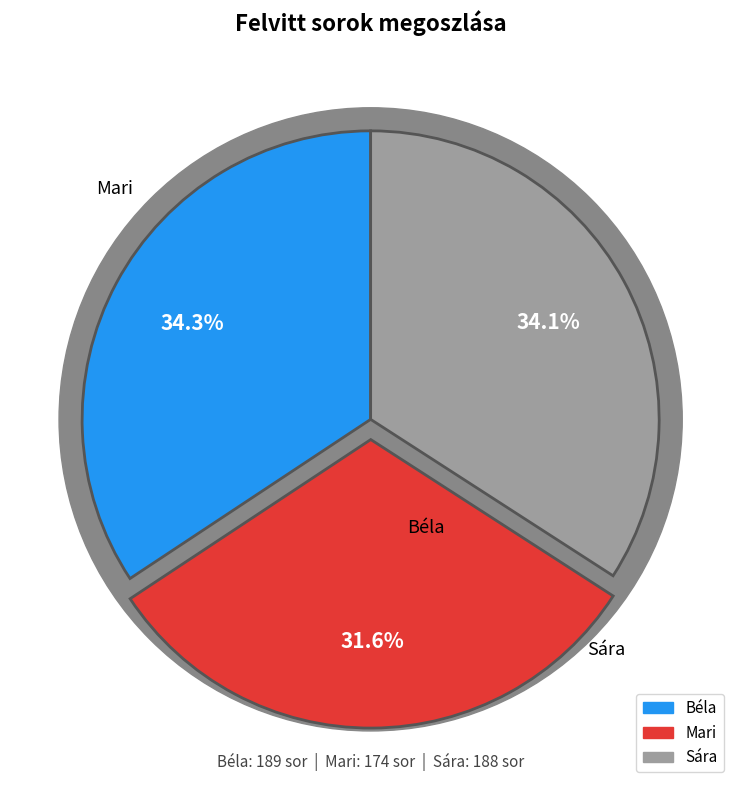

To the nearest percent, what is the difference between the largest and smallest slice percentages?

3%